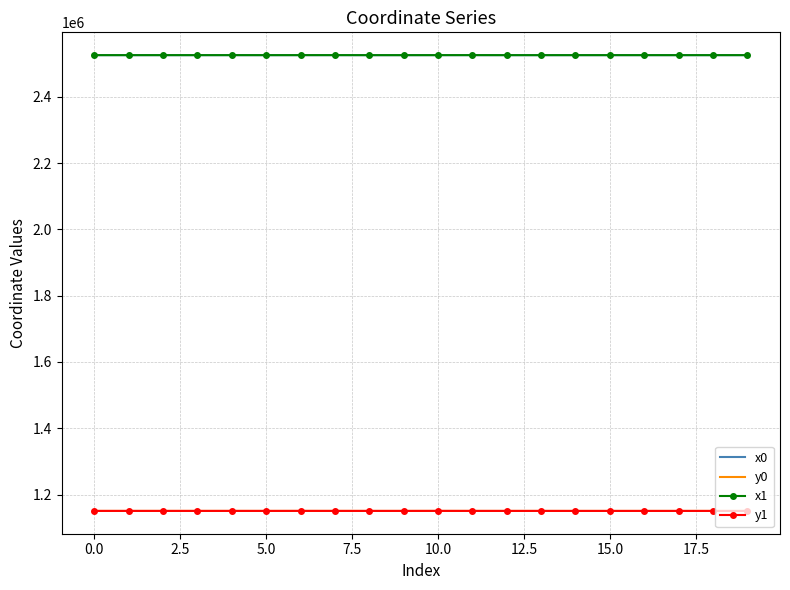

What is the highest value of the x0 series?

2525306.2